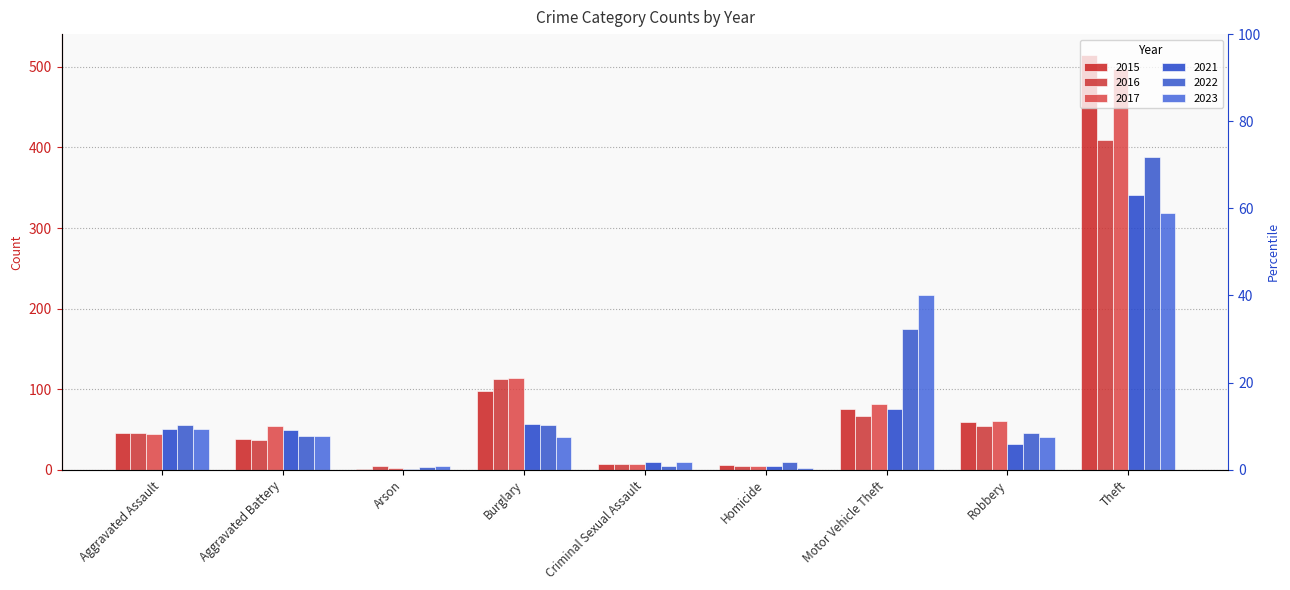

What are all the series names shown in the legend?

2015, 2016, 2017, 2021, 2022, 2023